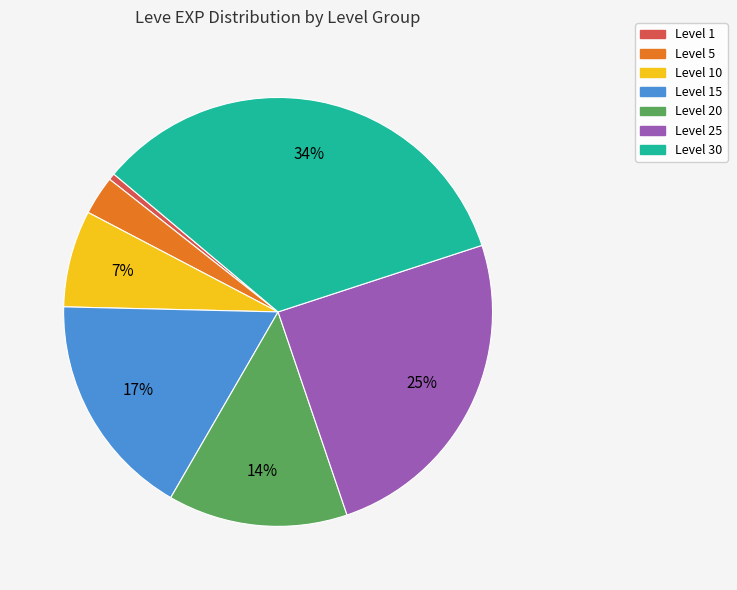

To the nearest percent, what is the average slice percentage?

14%